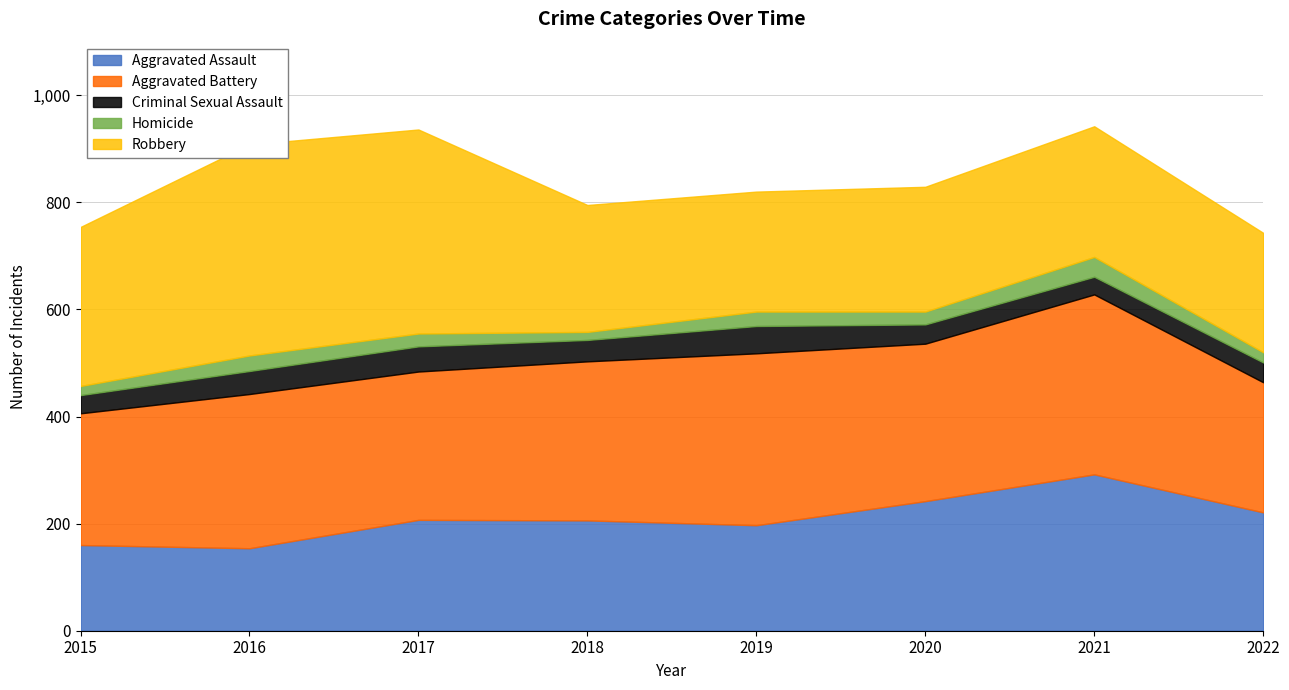

List the series in order of their peak value, lowest first.

Homicide, Criminal Sexual Assault, Aggravated Assault, Aggravated Battery, Robbery